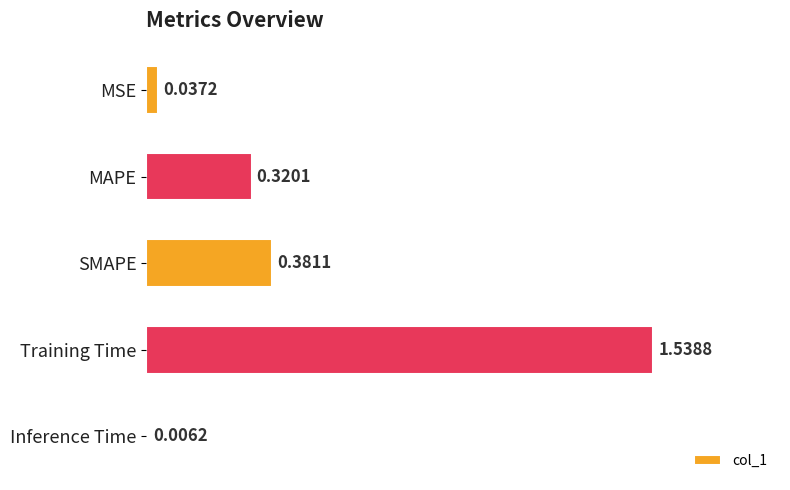

What is the sum of all values?

2.3